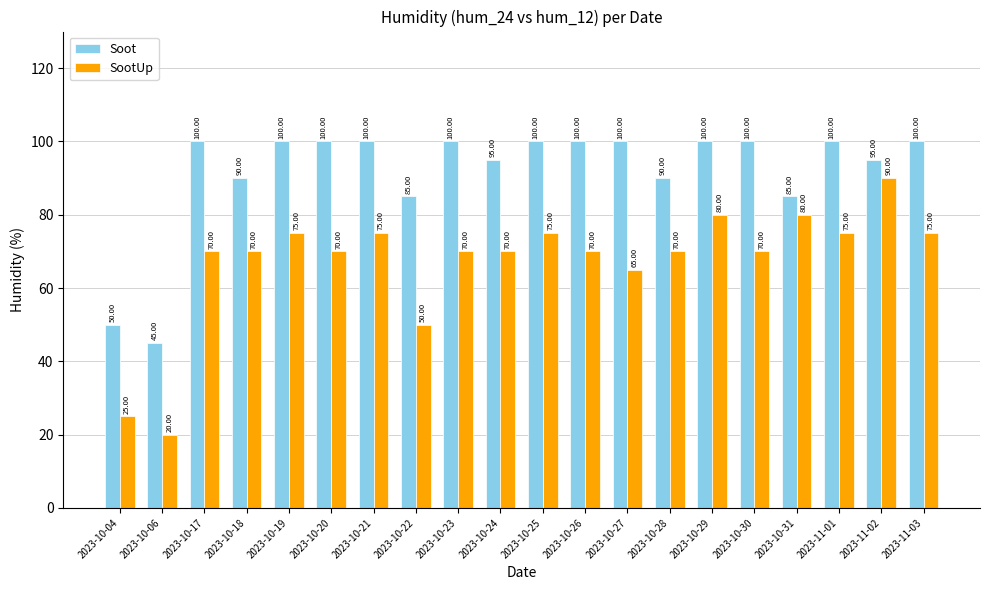

Does the chart contain any negative values?

No